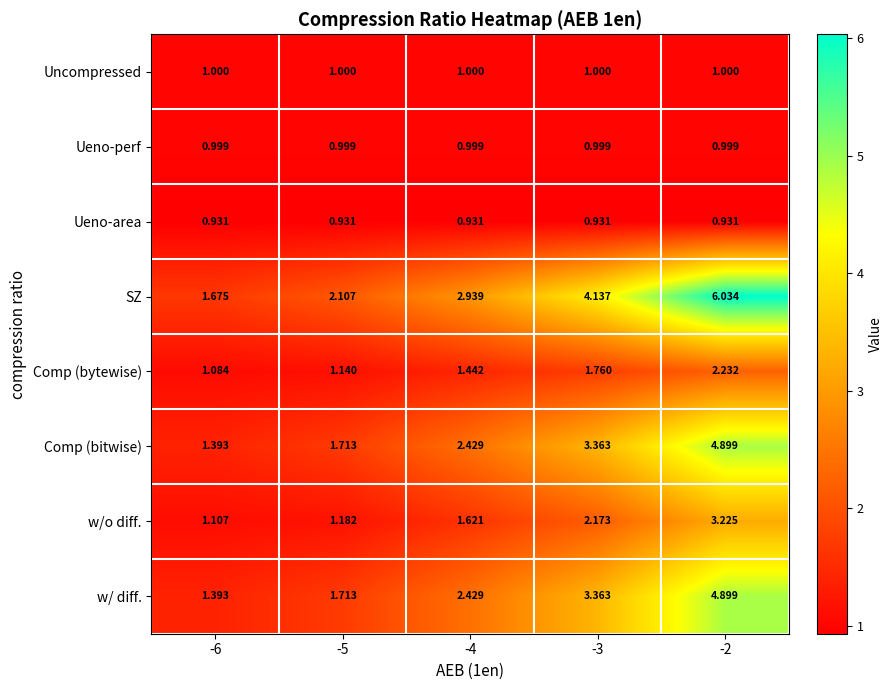

Which series has the widest spread of values?

SZ